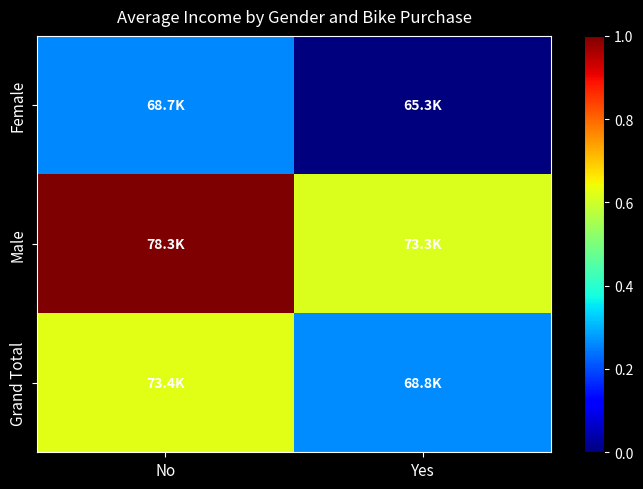

Which label corresponds to the smallest value in the chart?

Yes